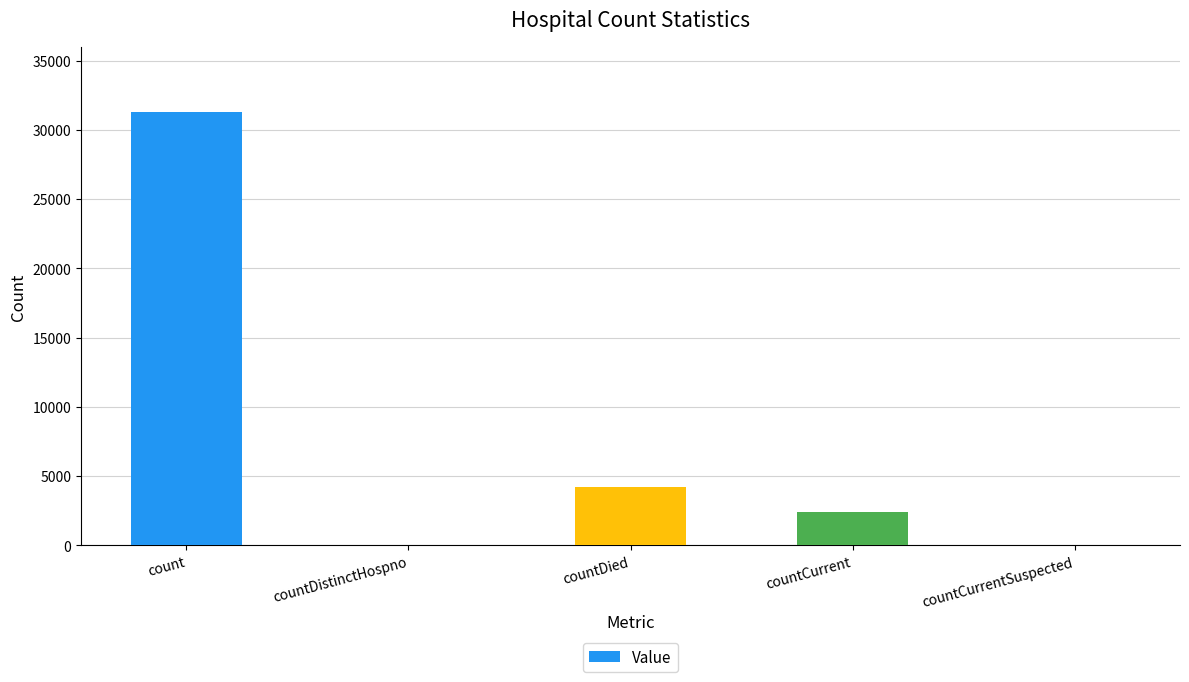

The value at countCurrent is 2391. True or false?

True